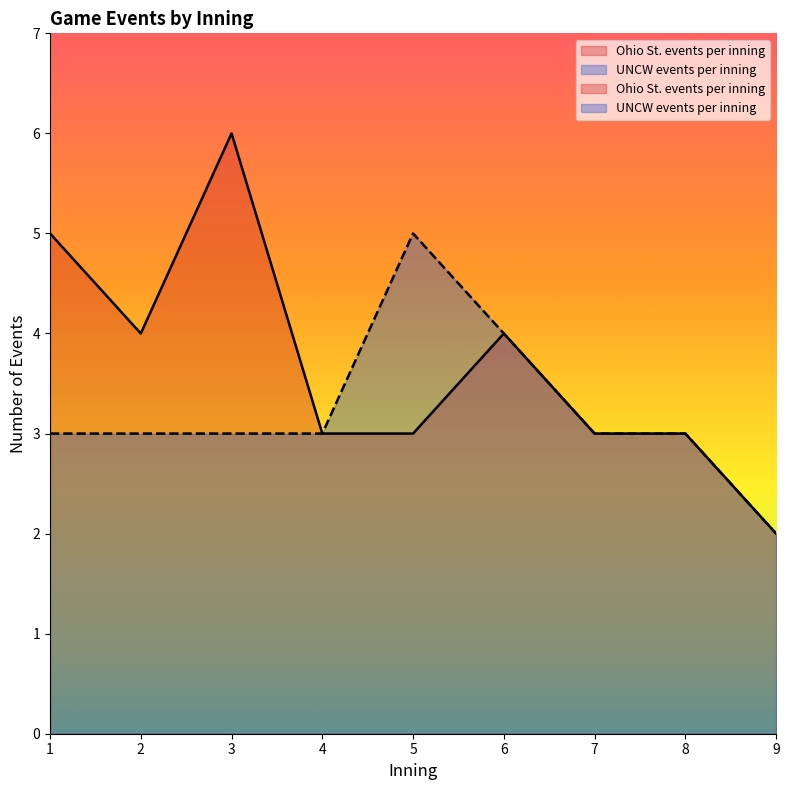

Where does the Ohio St. events per inning series first go above 3?

1